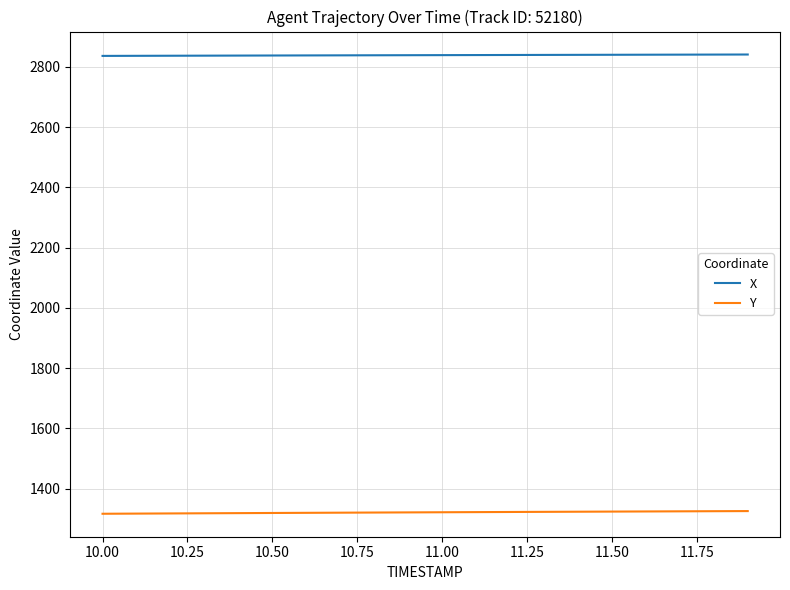

True or false: X and Y cross at least once.

False